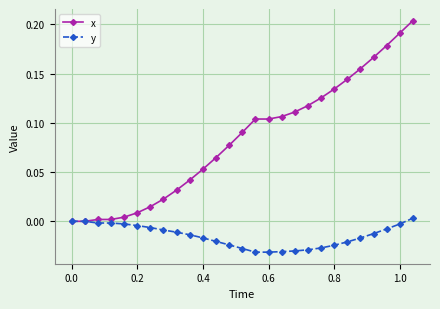

How many series are shown in this chart?

2